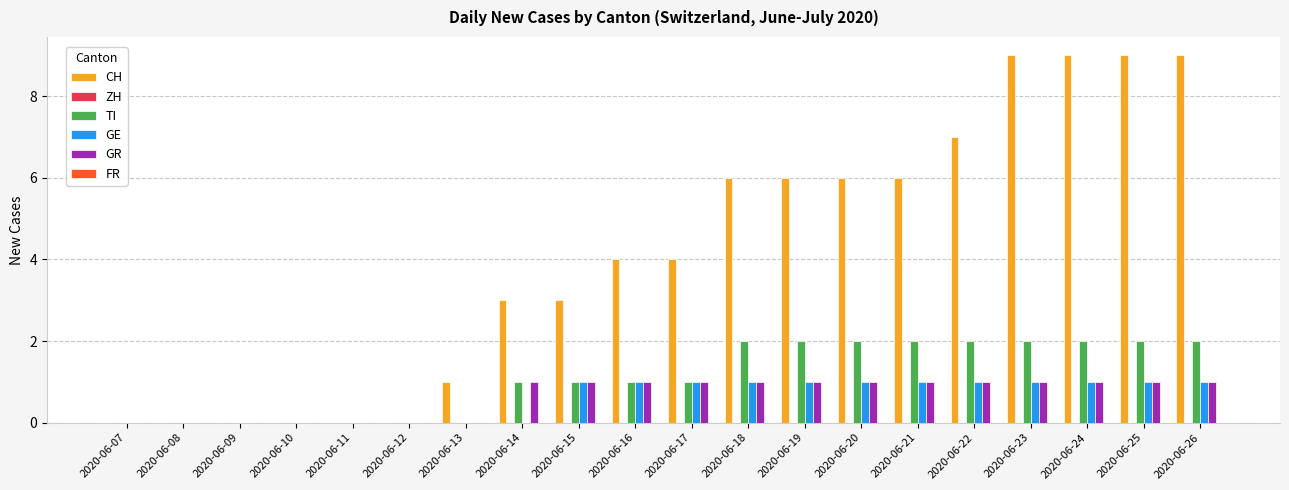

Is the value of TI at 2020-06-19 greater than the value of GE at 2020-06-11?

Yes